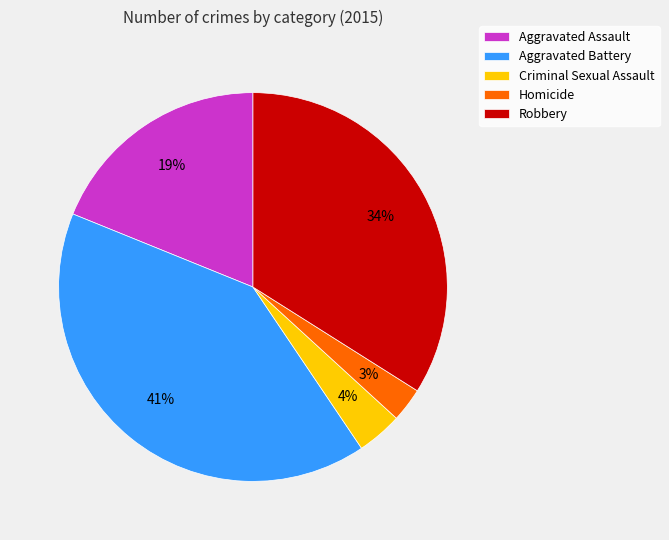

Do Robbery and Aggravated Battery together represent more than half of the pie?

Yes